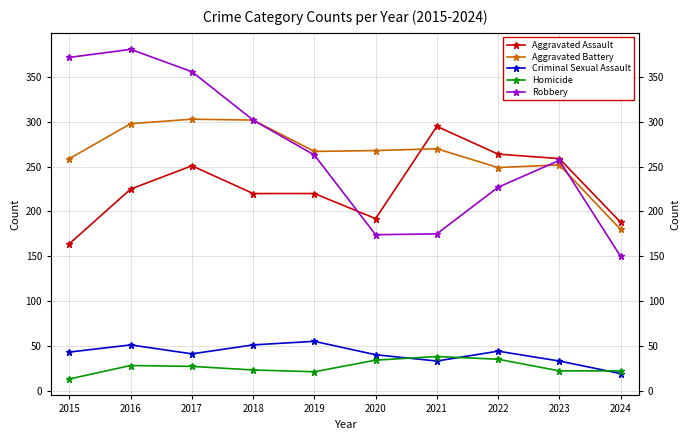

What is the difference between the second highest and second lowest values in the Robbery series?

198